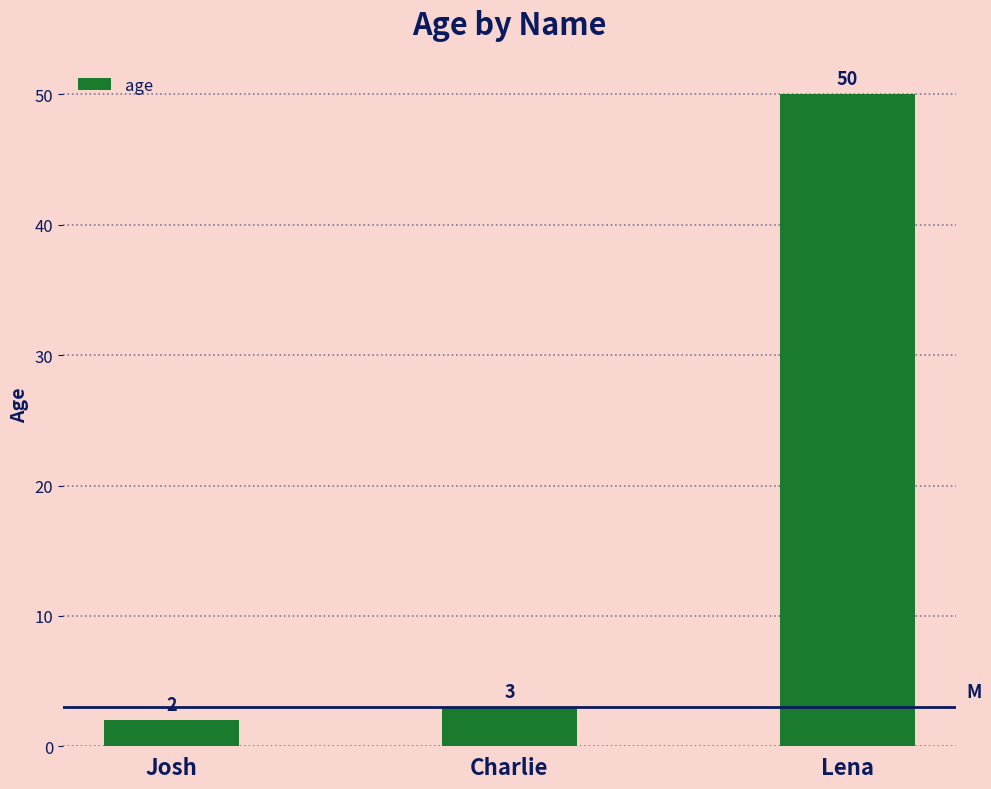

Rank the categories by value from lowest to highest.

Josh, Charlie, Lena